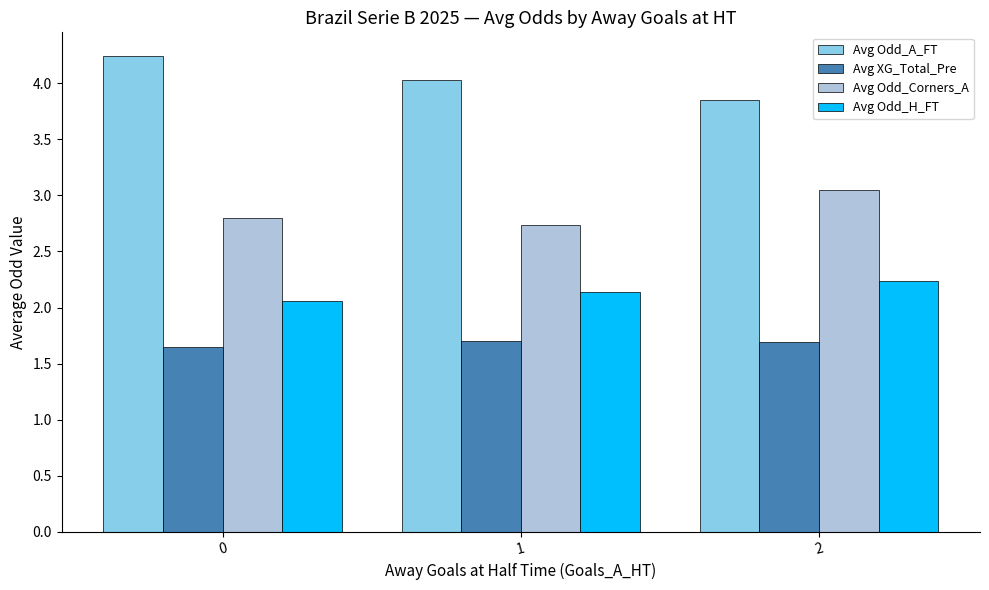

What is the total value across all series at 1?

10.6